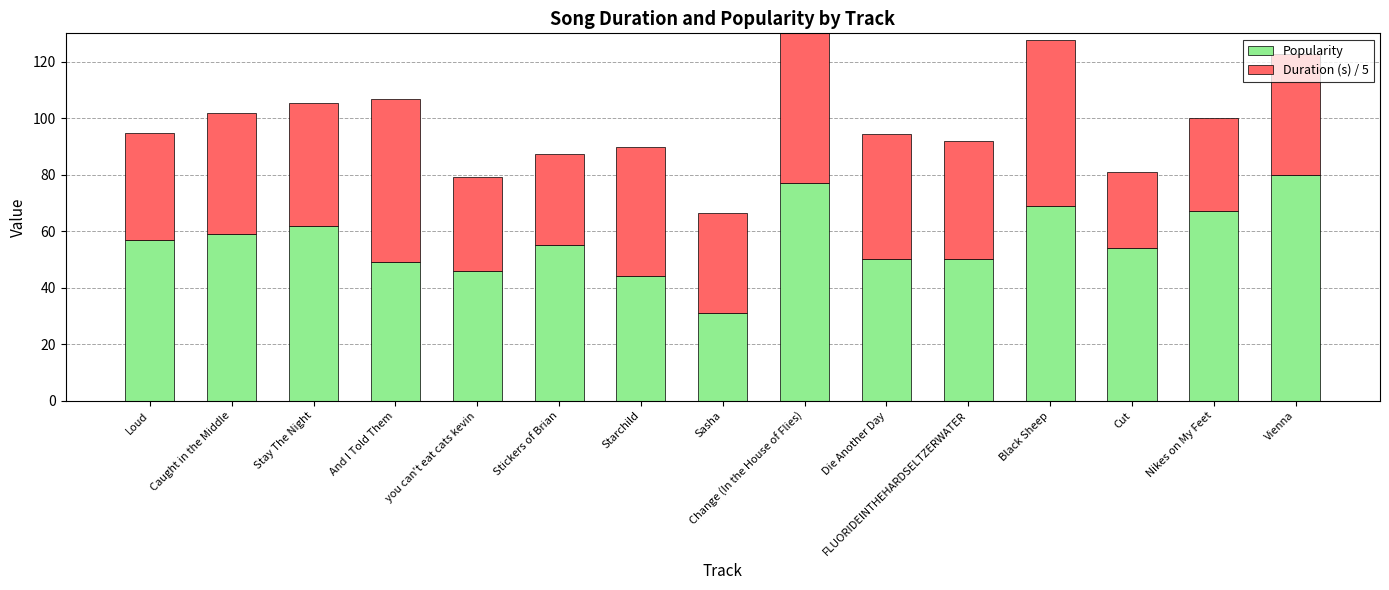

How many values in the Duration (s) / 5 series exceed 42?

8